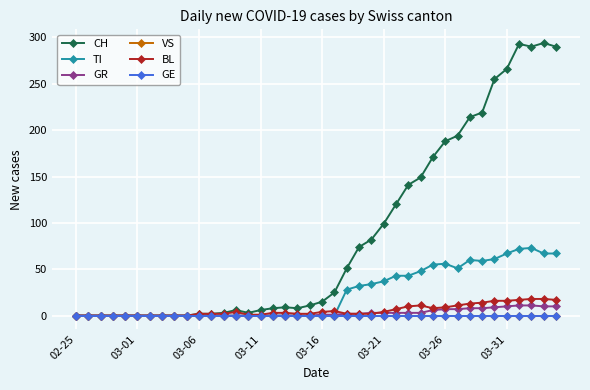

True or false: GR and GE cross at least once.

False